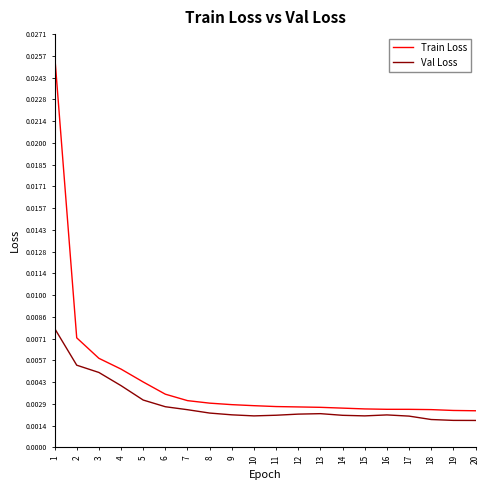

Is the value of Val Loss at 2 greater than the value of Train Loss at 10?

Yes